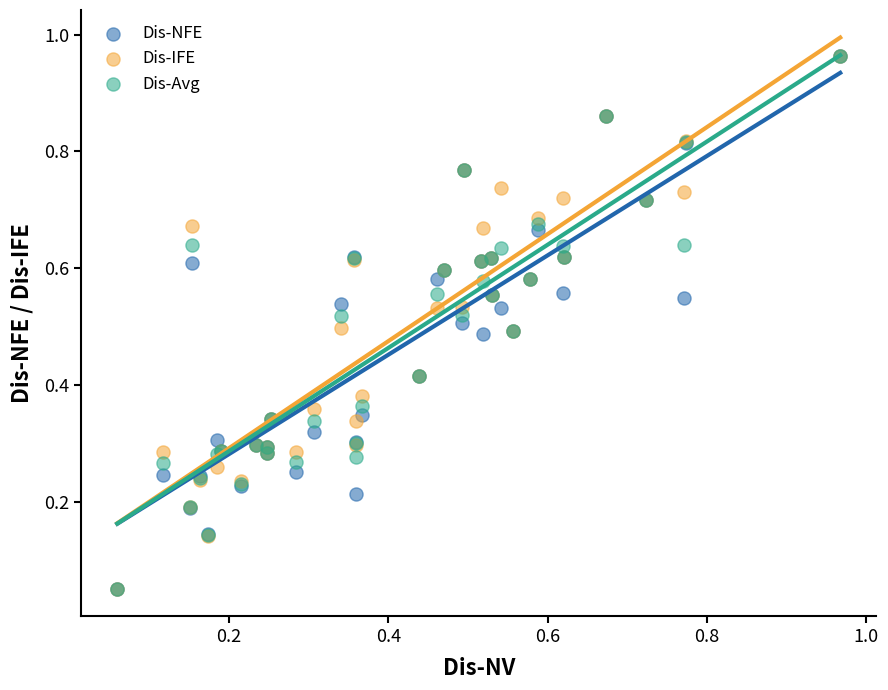

What are all the series names shown in the legend?

Dis-NFE, Dis-IFE, Dis-Avg